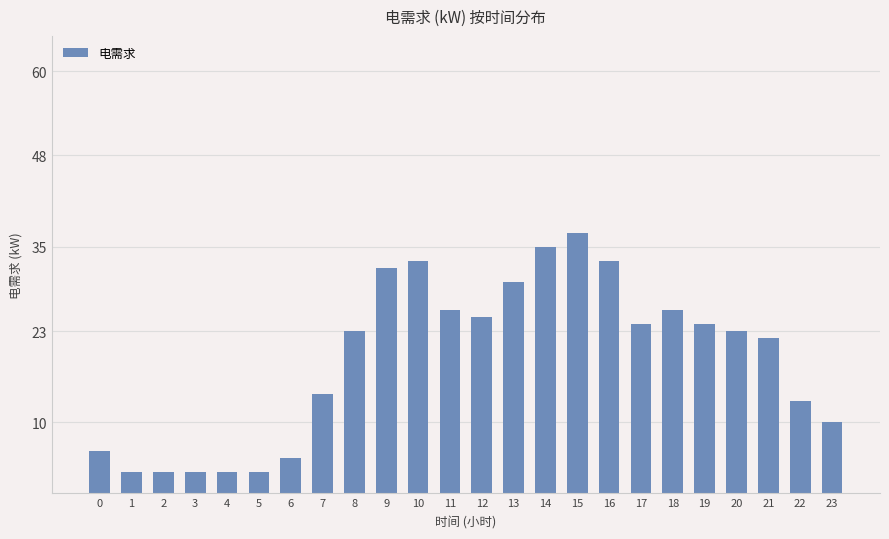

The chart shows a value of 26 at 18. True or false?

True